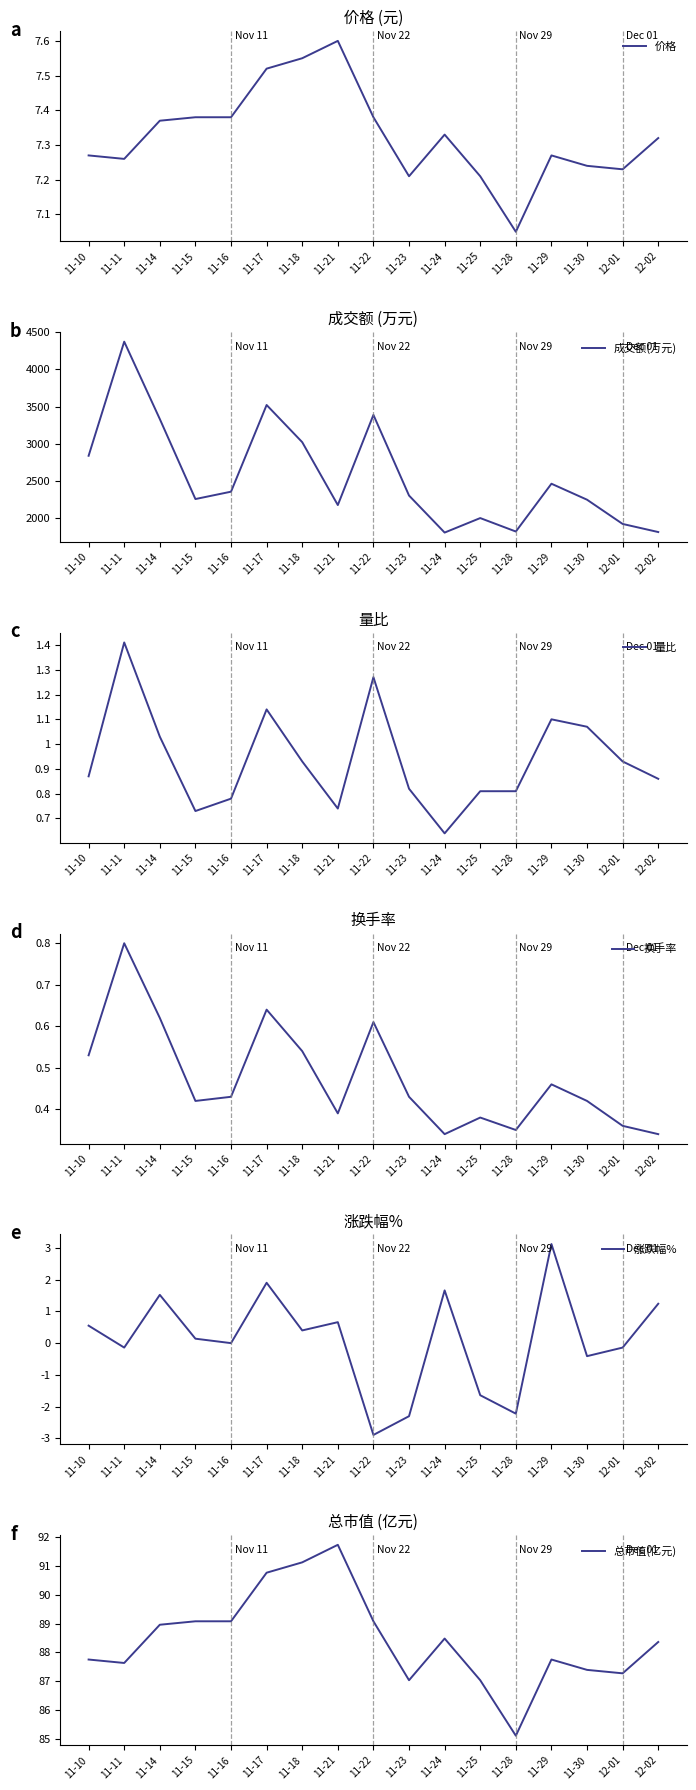

What is the smallest value displayed?

-2.9